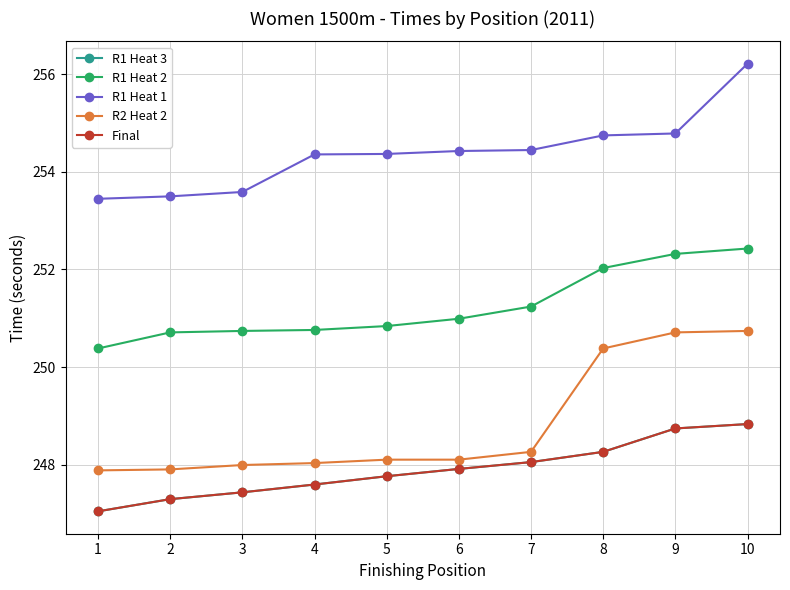

Does the chart have visible grid lines?

Yes